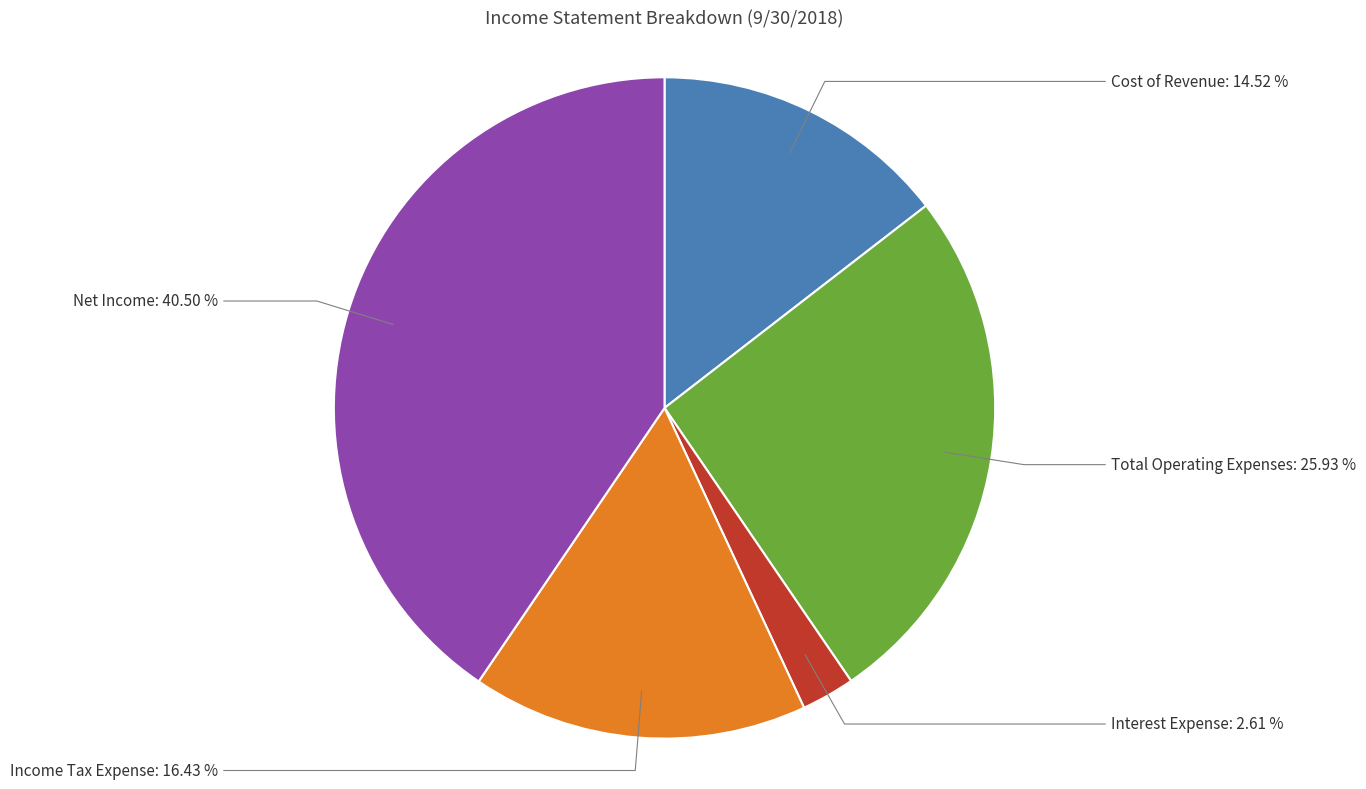

Does Income Tax Expense account for over 50% of the chart?

No